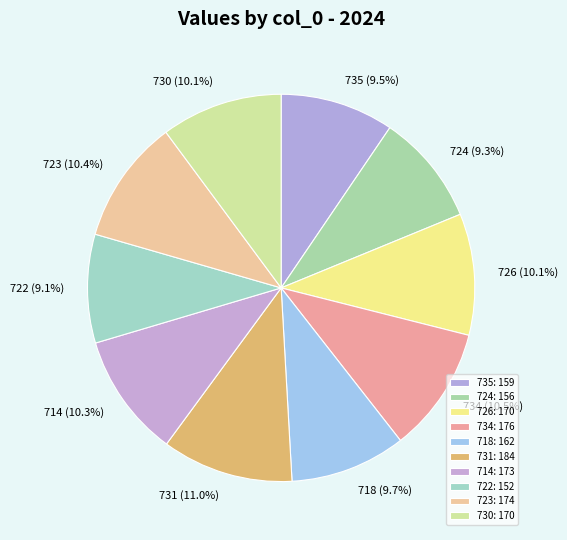

What is the ratio of the value at 714 to the value at 724?

1.1